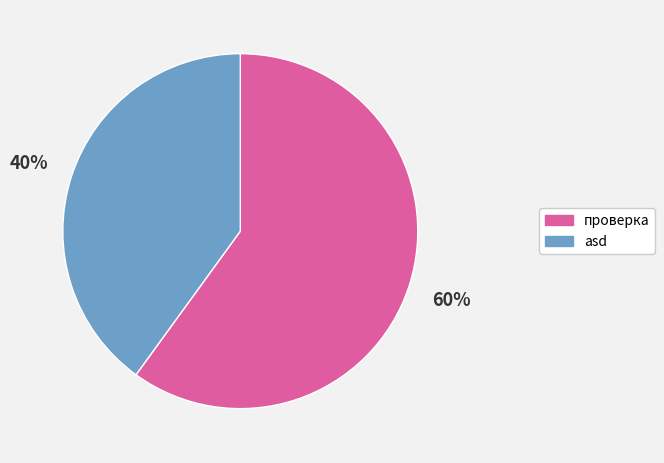

To the nearest percent, what is the difference between the largest and smallest slice percentages?

20%